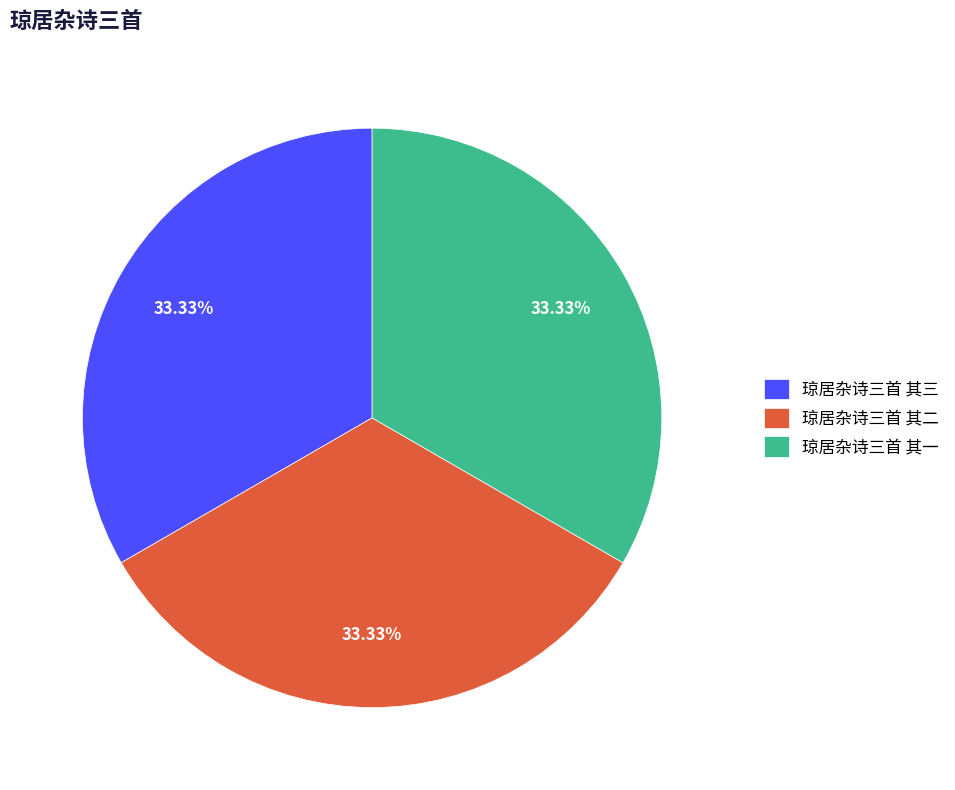

Do 琼居杂诗三首 其一 and 琼居杂诗三首 其三 together represent more than half of the pie?

Yes